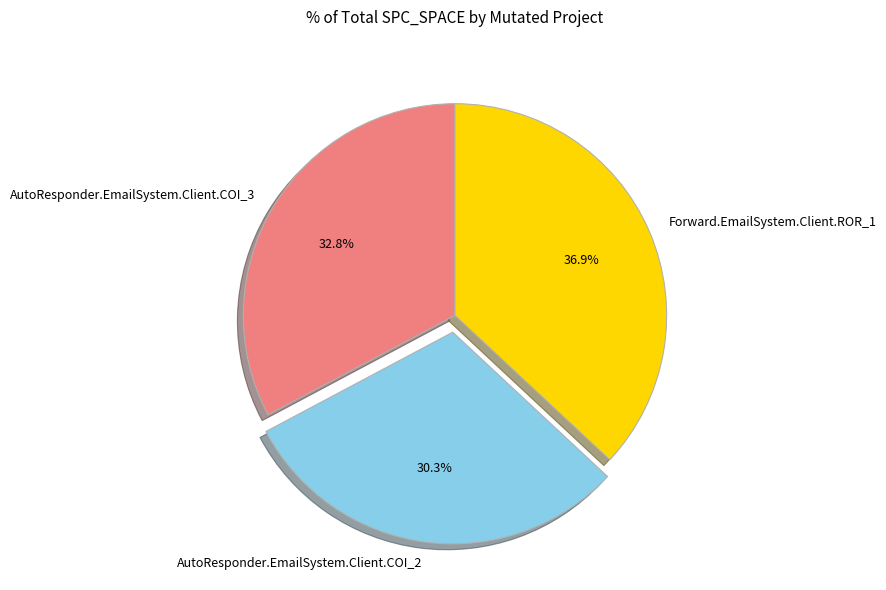

Is the sum of Forward.EmailSystem.Client.ROR_1 and AutoResponder.EmailSystem.Client.COI_3 greater than half?

Yes